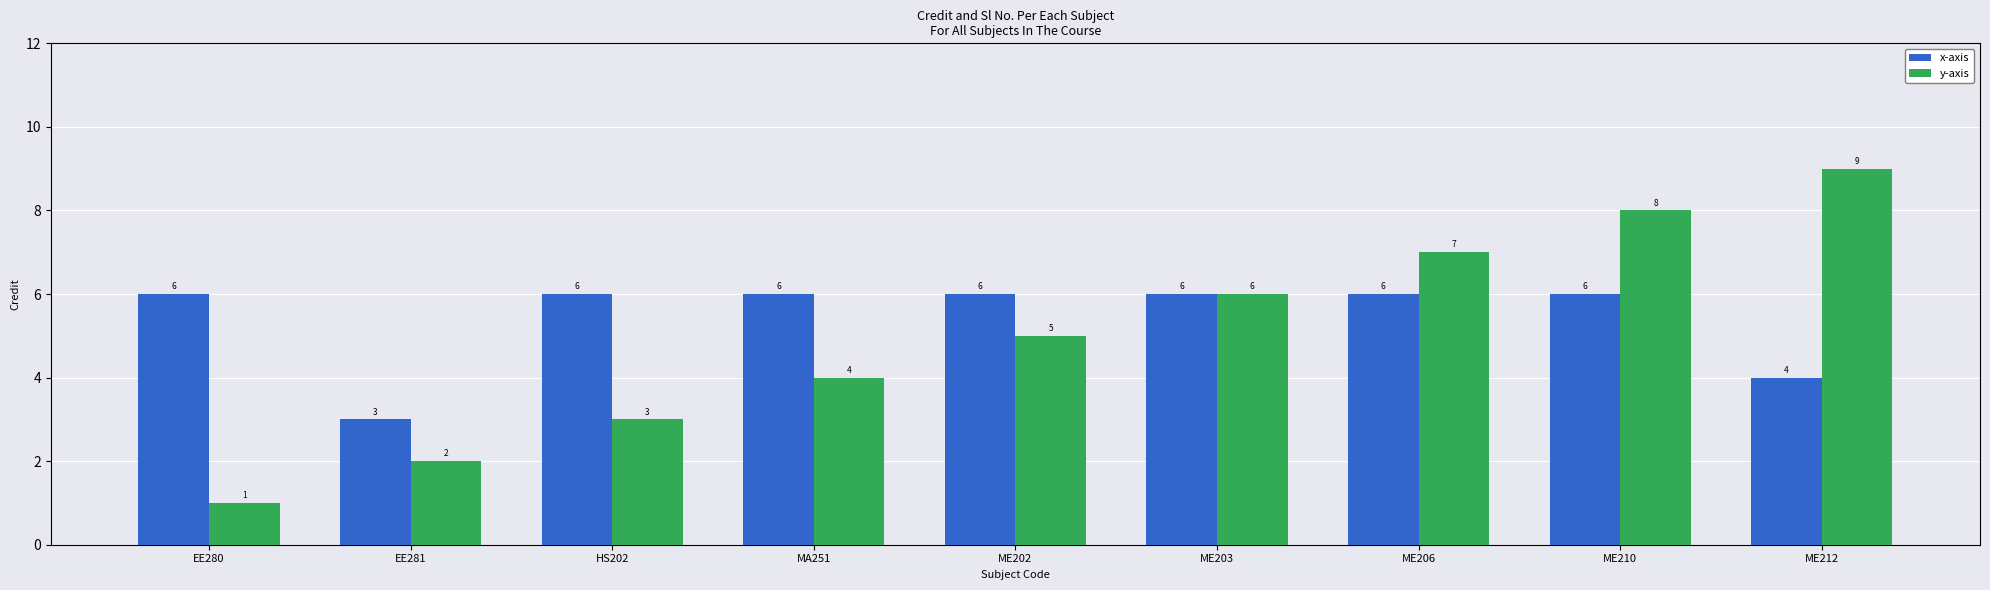

How many groups of bars are there?

9